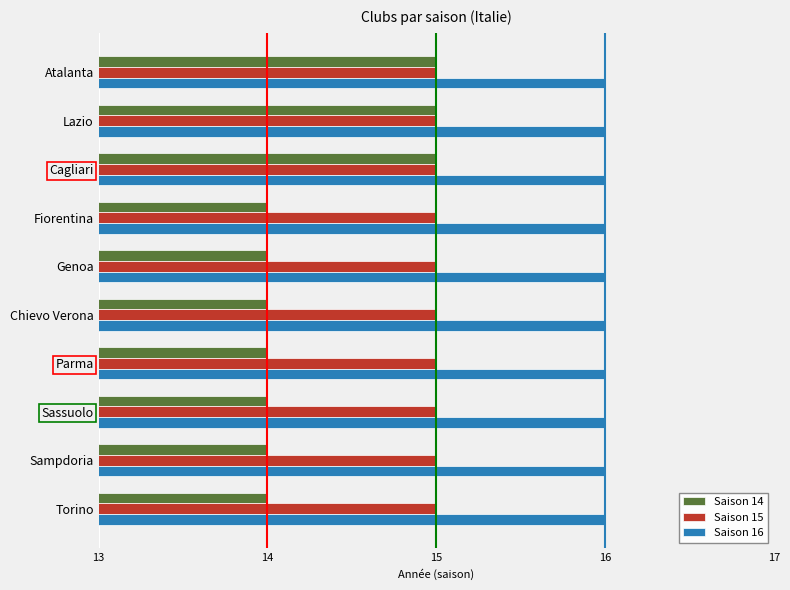

True or false: Saison 14 has a value of 14 at Torino.

True